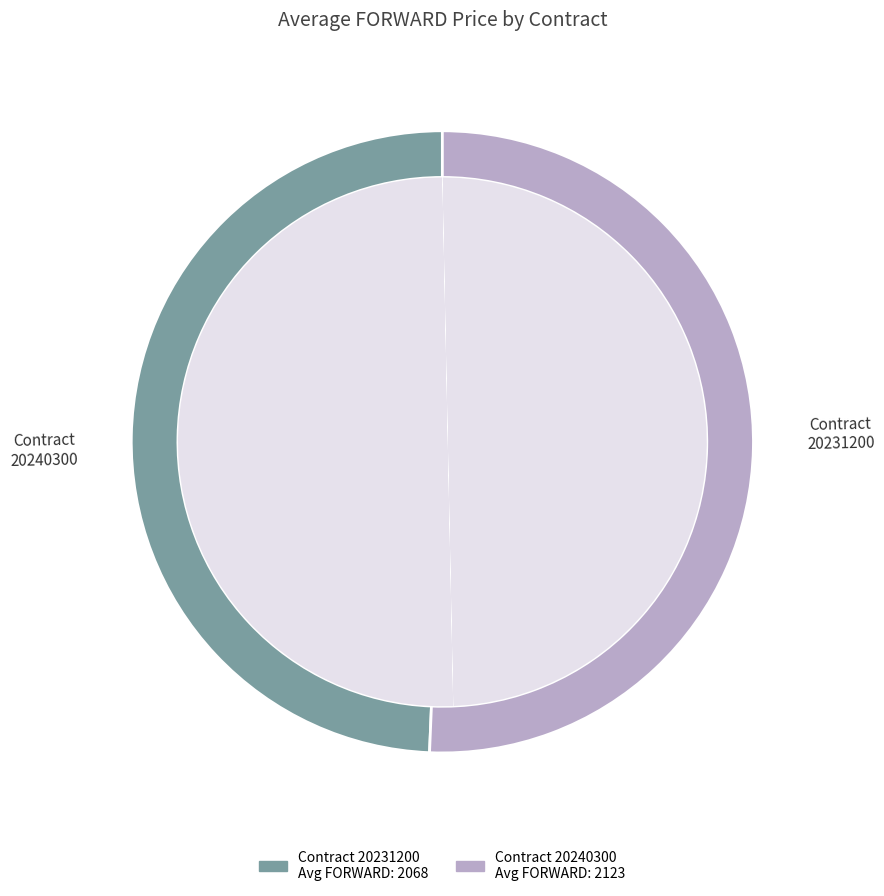

Is the sum of 7 and 17 greater than half?

No